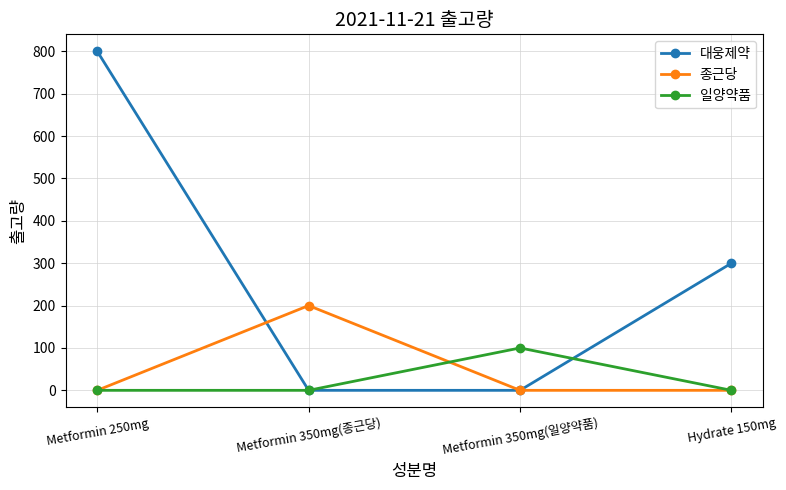

True or false: 종근당 and 일양약품 intersect in this chart.

True